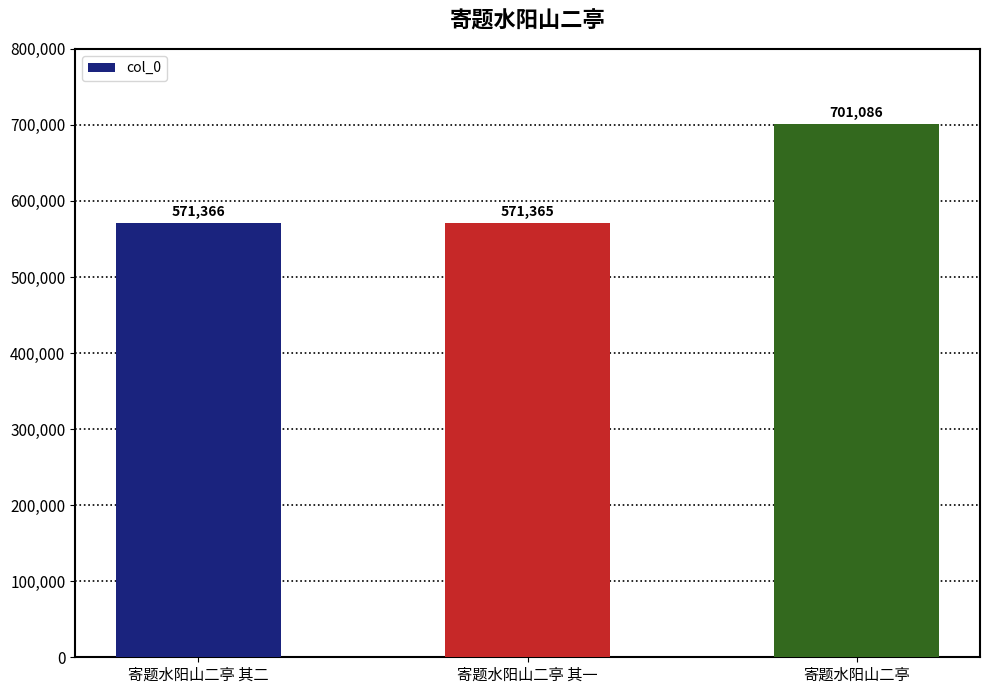

What is the label of the 2nd bar from the right?

寄题水阳山二亭 其一